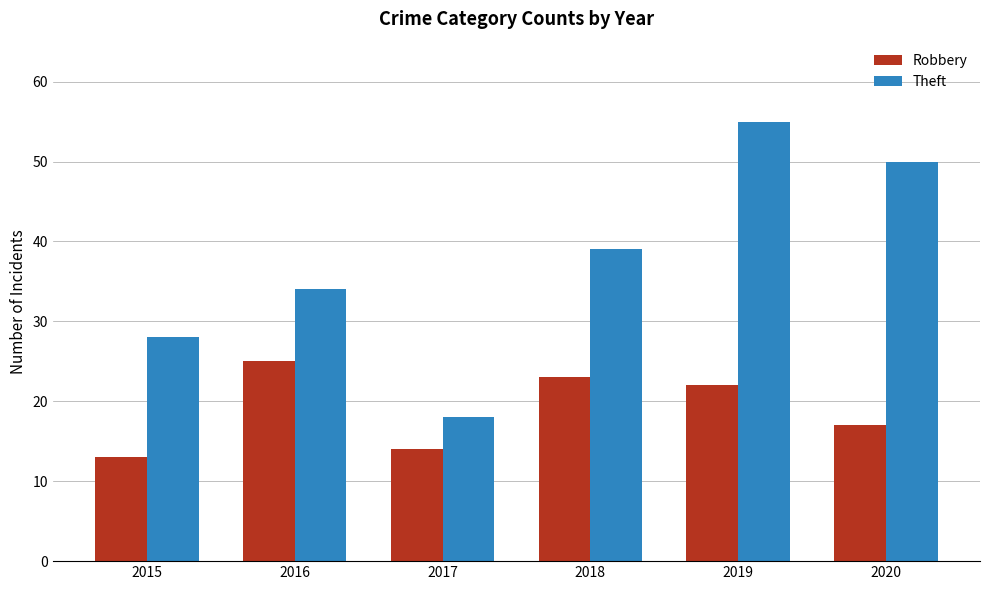

Which category has the lowest value across all series?

2015